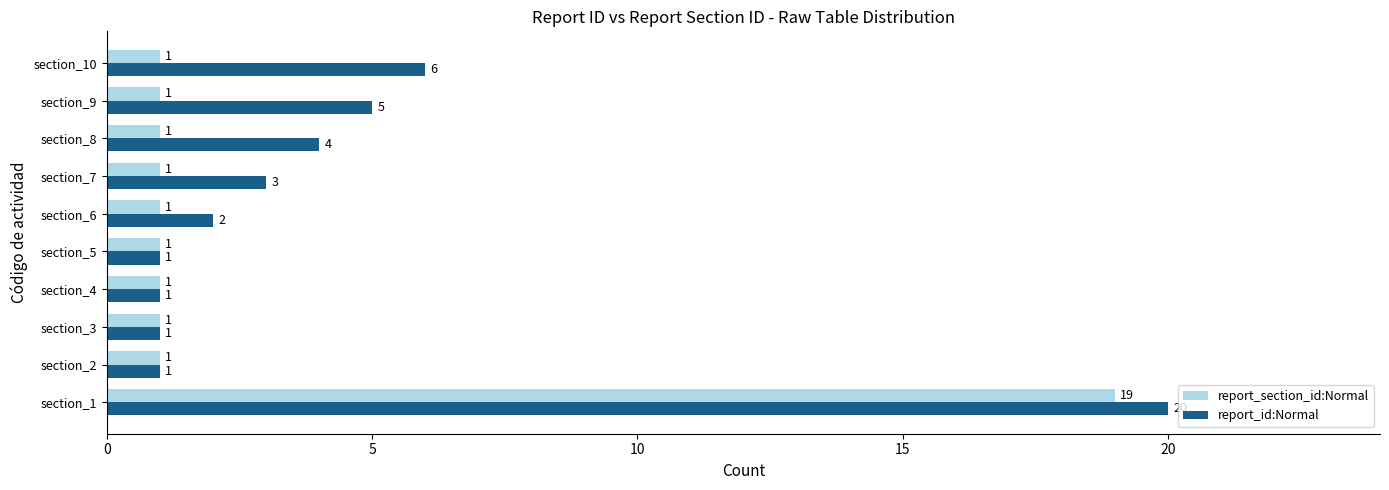

How many series are shown in this chart?

2